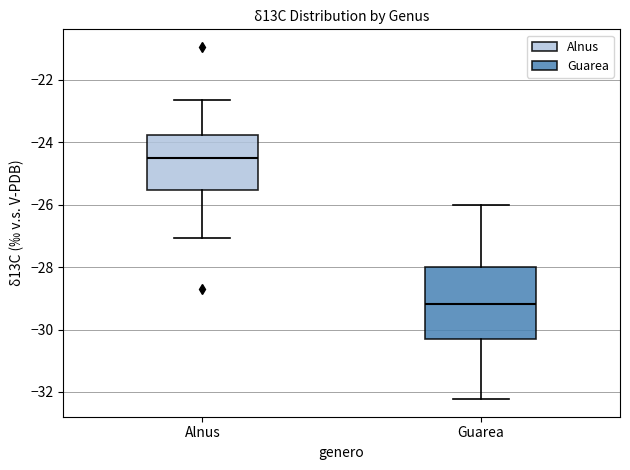

Which box's median line is the highest?

Alnus